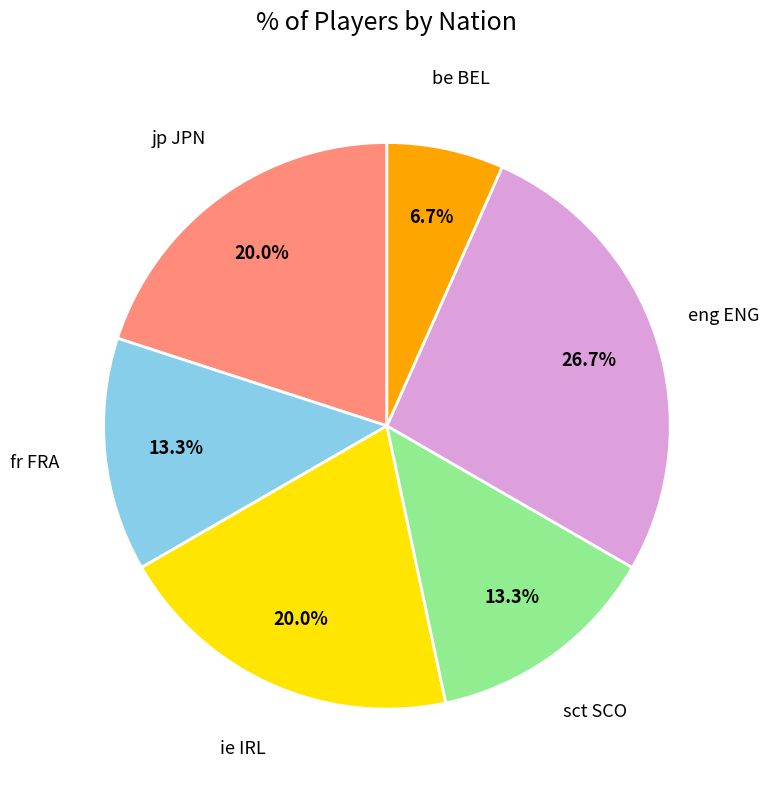

How many segments does this pie chart have?

6